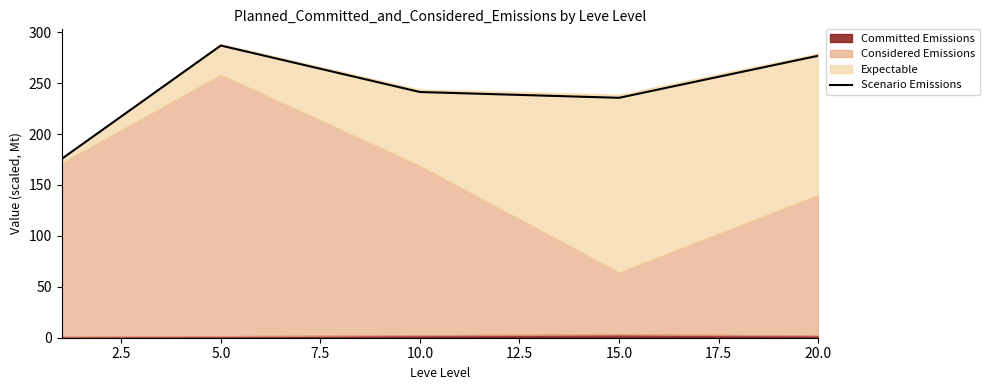

True or false: the data has more than 2 interior local peaks.

False